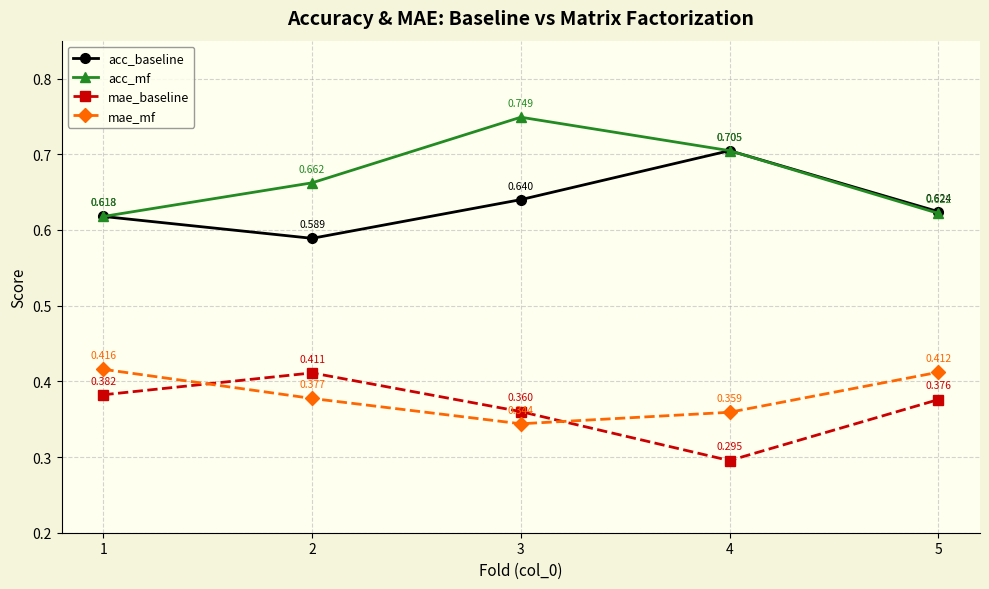

Between 3 and 5, which series saw the biggest shift?

acc_mf